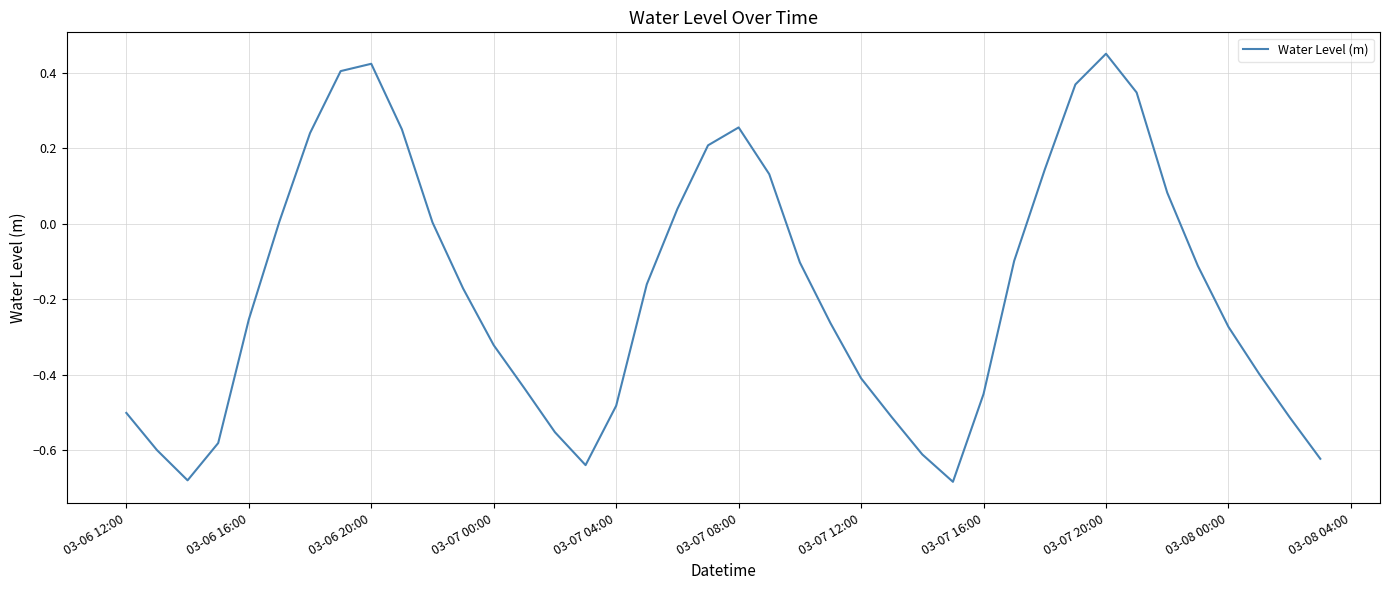

How many lines are shown in the chart?

1